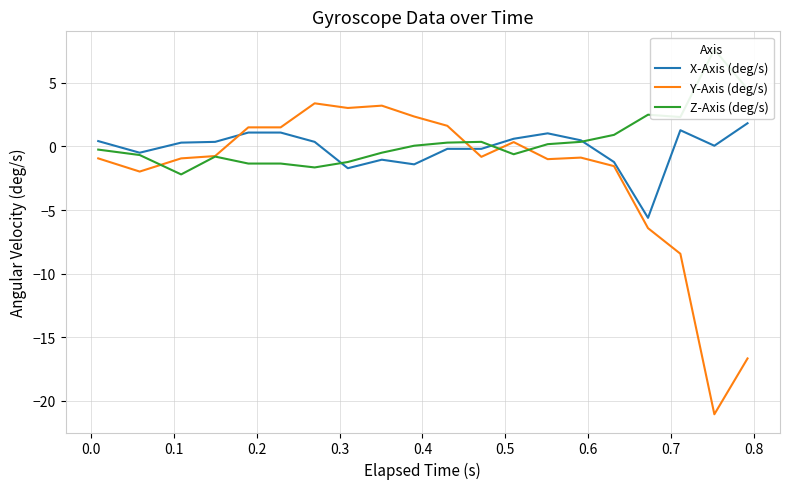

What are all the series names shown in the legend?

X-Axis (deg/s), Y-Axis (deg/s), Z-Axis (deg/s)